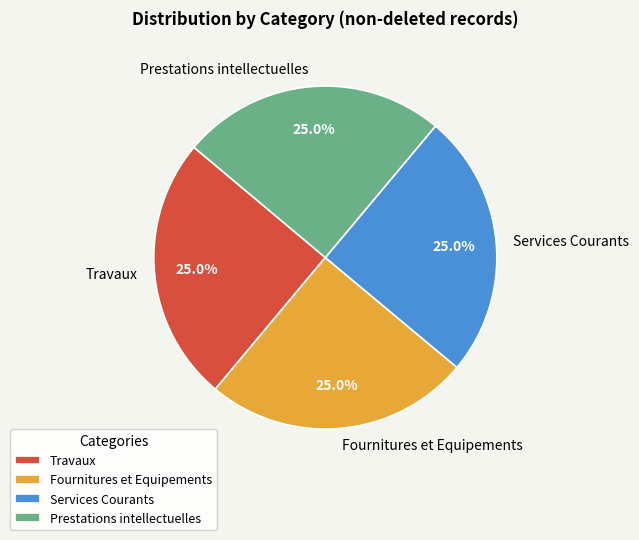

What percentage is the Services Courants slice, to the nearest percent?

25%